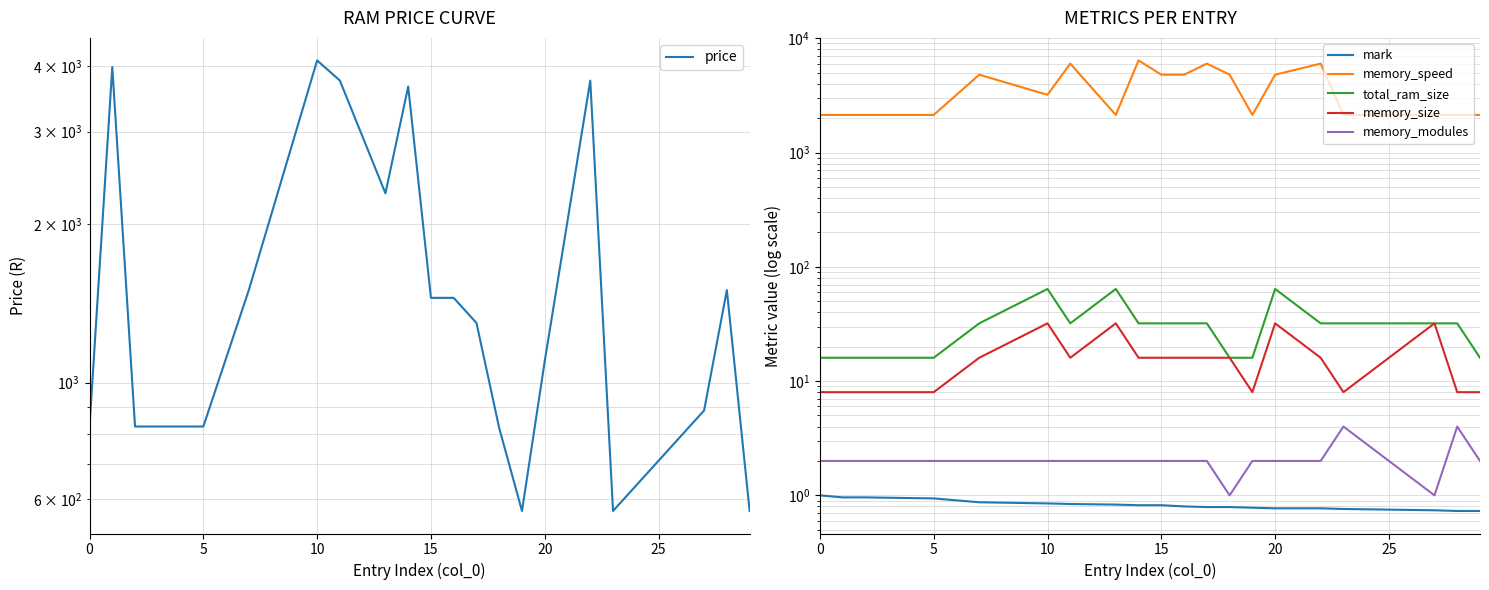

True or false: total_ram_size has more than 2 interior local peaks.

True